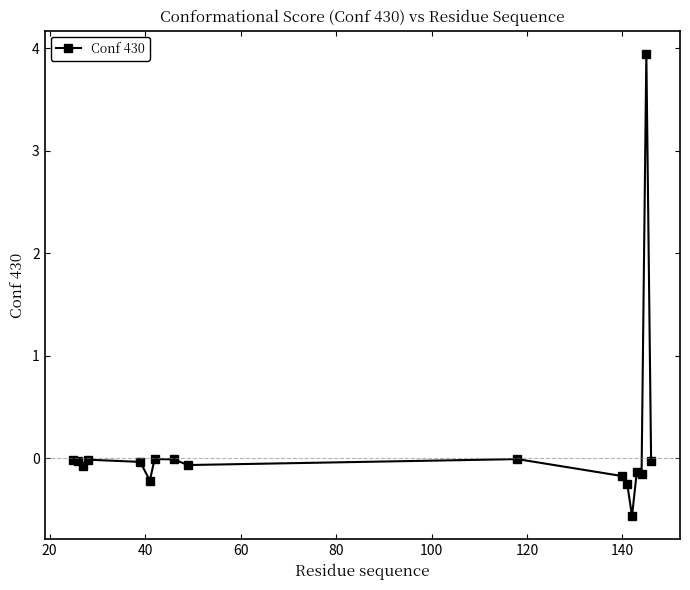

What is the value of the 3rd point from the left?

-0.1